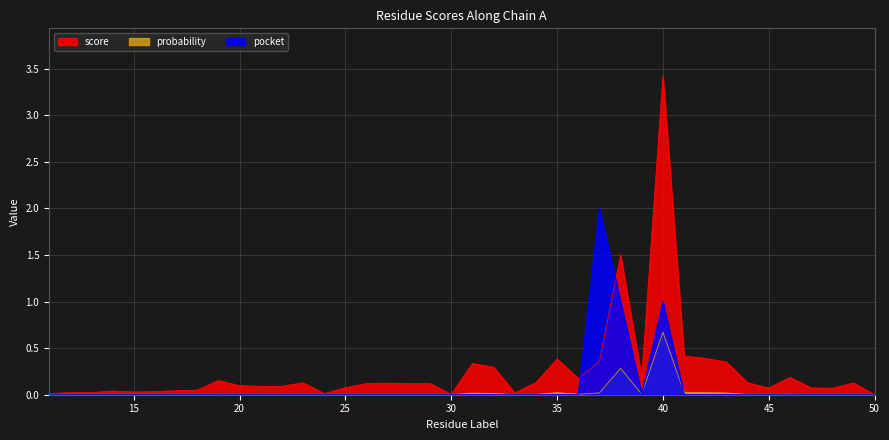

Where do pocket and probability first cross each other?

36 and 37